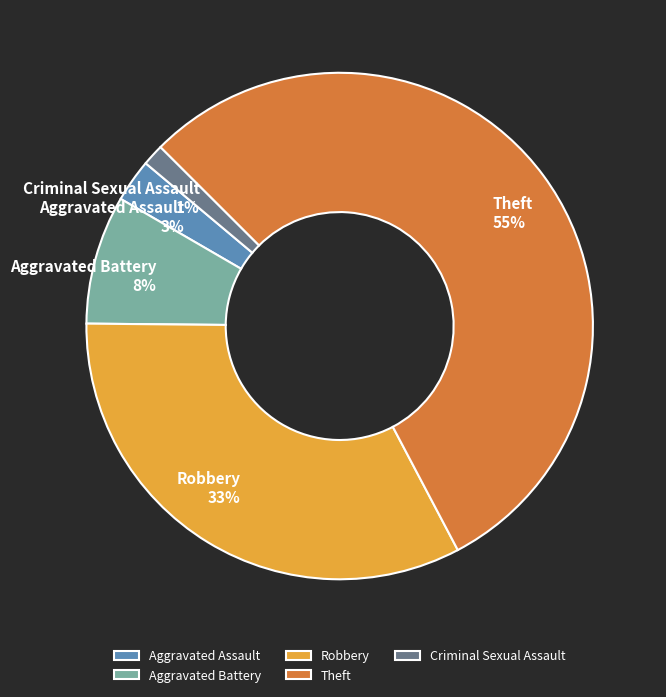

How many segments does this pie chart have?

5